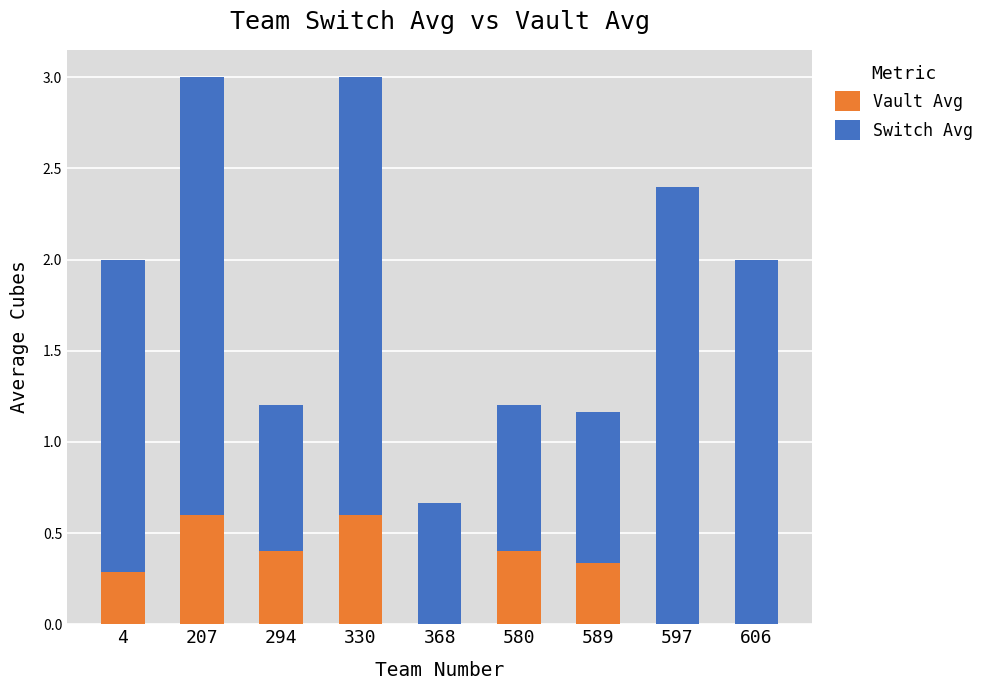

The Vault Avg series shows 0.1 at 580. True or false?

False